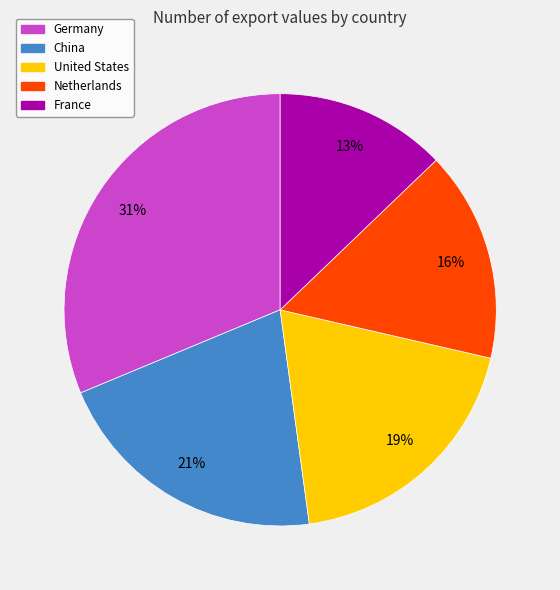

How many slices are in this pie chart?

5